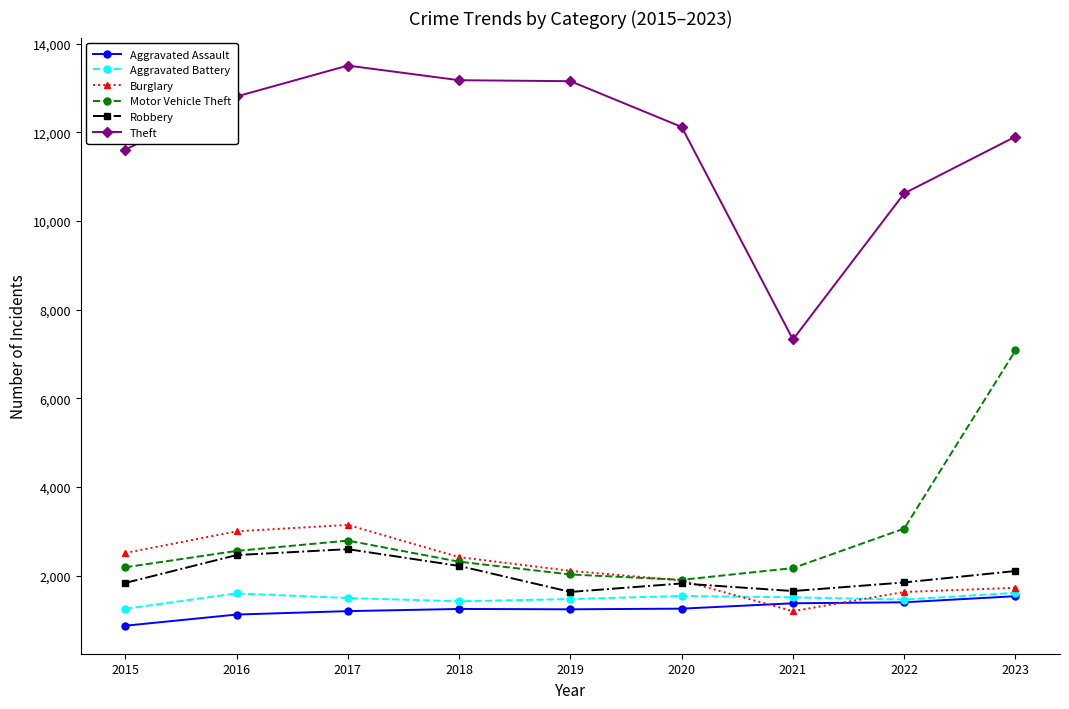

Between which two adjacent categories do Burglary and Aggravated Assault first intersect?

2020 and 2021